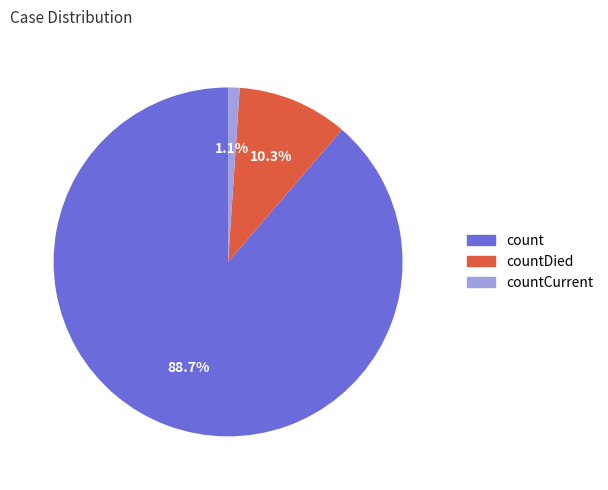

To the nearest percent, what is the difference between the largest and smallest slice percentages?

88%